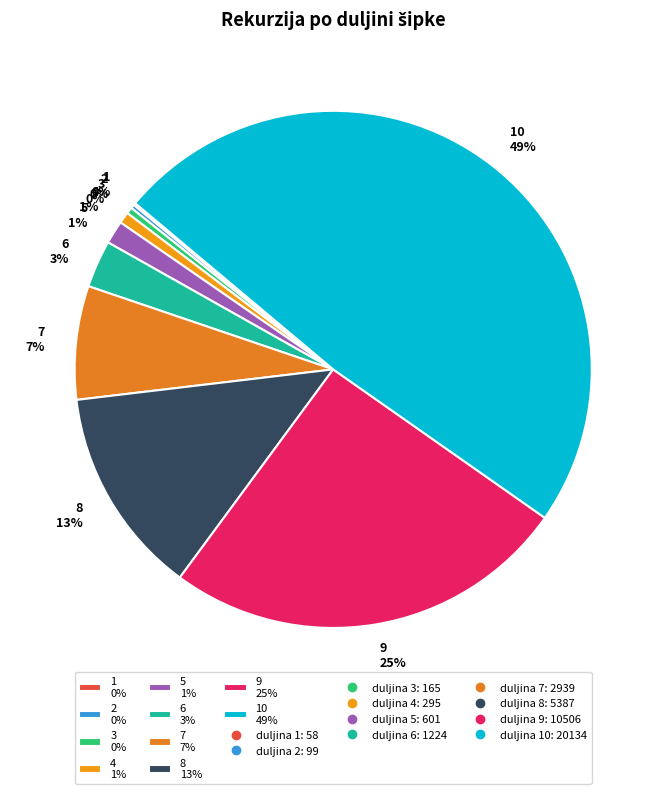

To the nearest percent, what is the average slice percentage?

10%